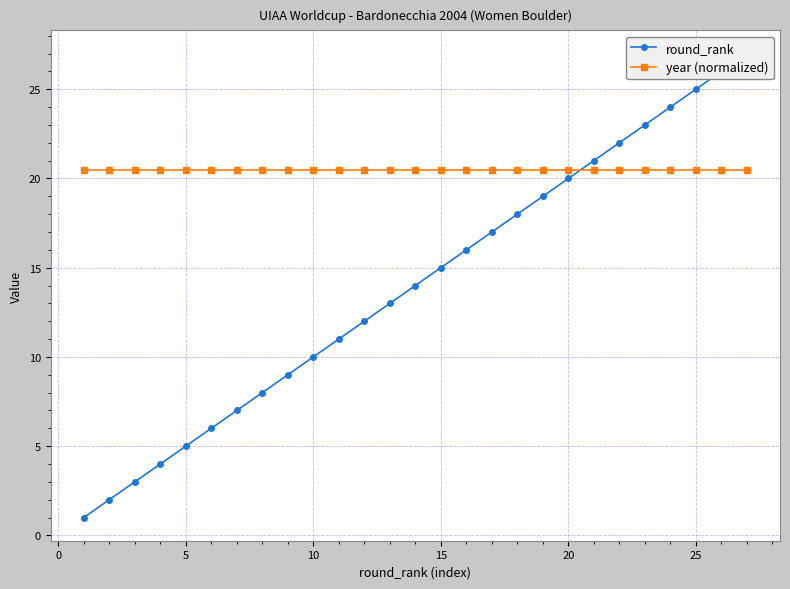

Is it true that round_rank equals 10.8 at 26?

False